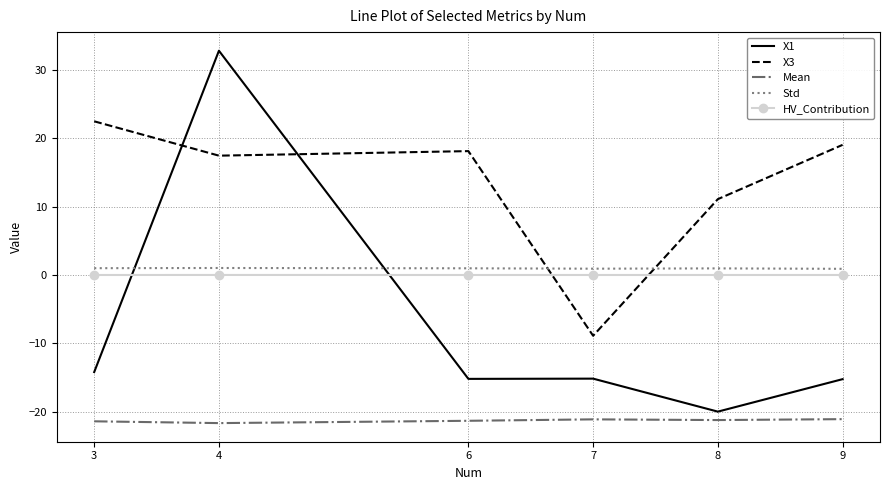

What is the sum of all Mean values?

-127.6